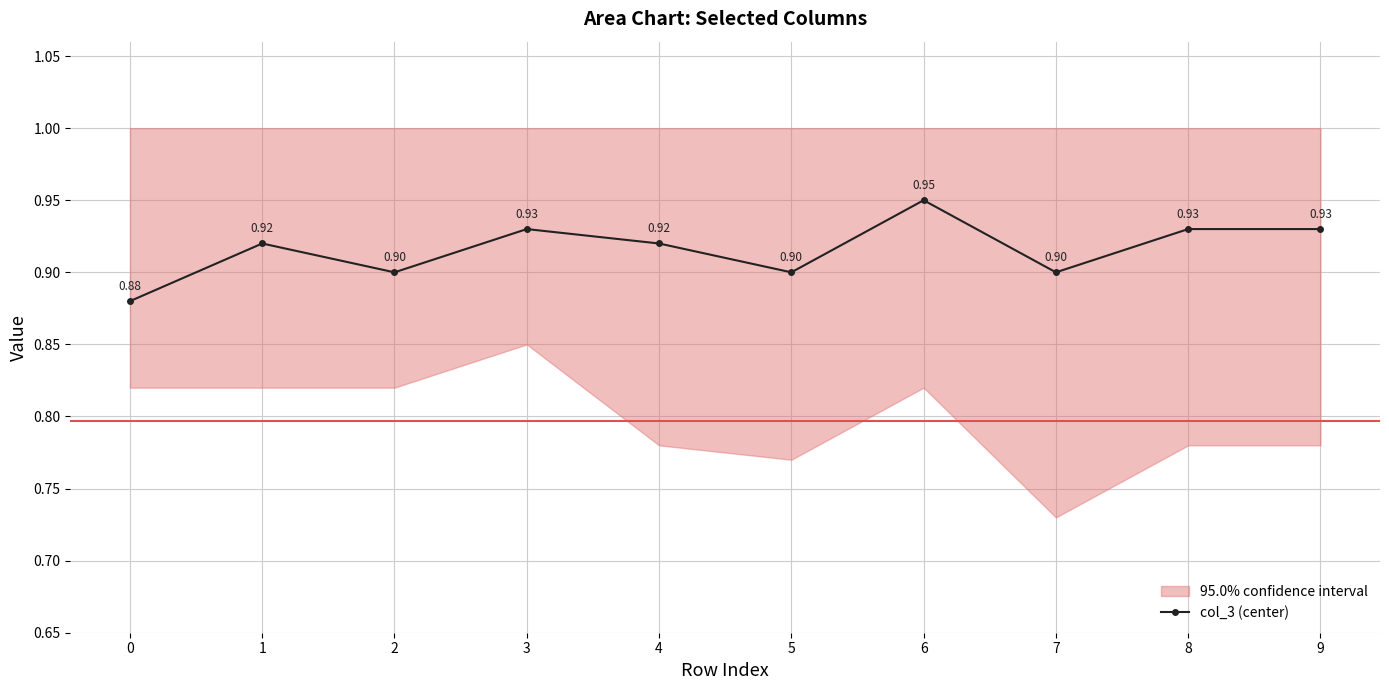

How many lines are shown in the chart?

1